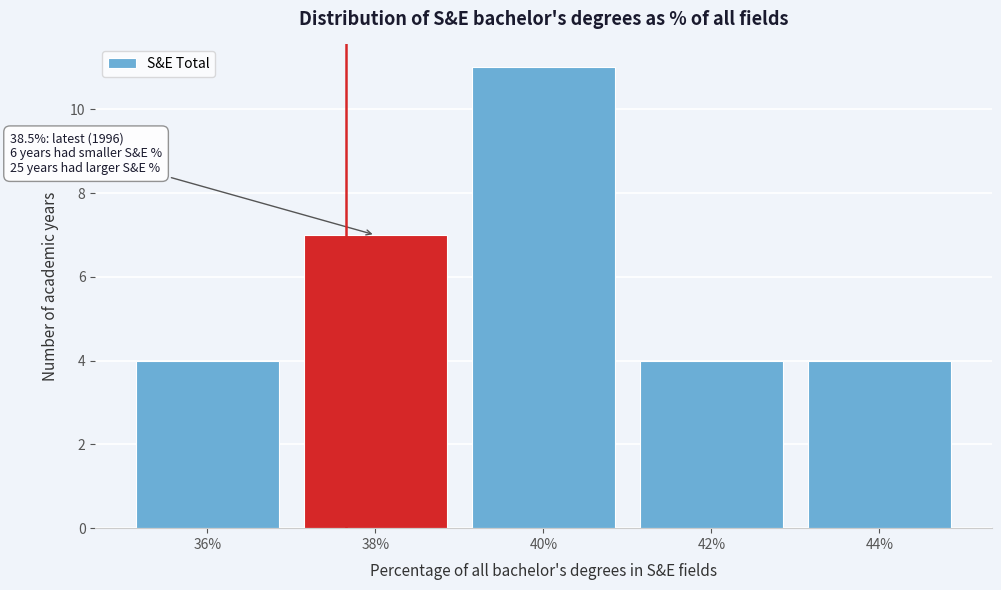

Reading left to right, what are all the values shown in this chart?

4	7	11	4	4